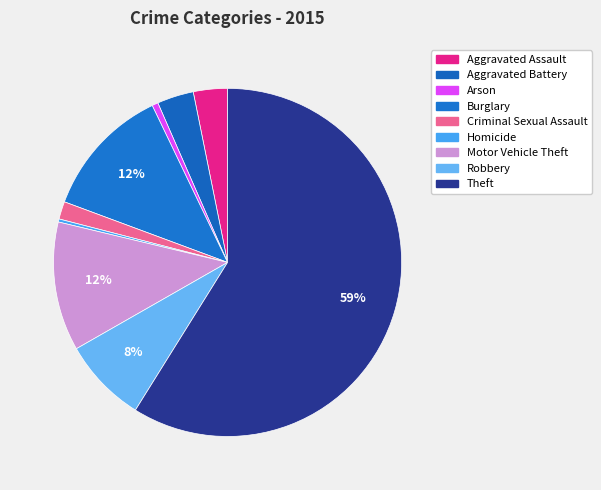

What percentage is the Arson slice, to the nearest percent?

1%